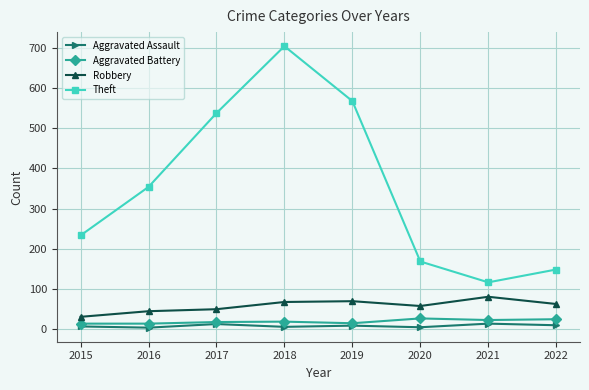

Is it true that Robbery equals 31 at 2020?

False